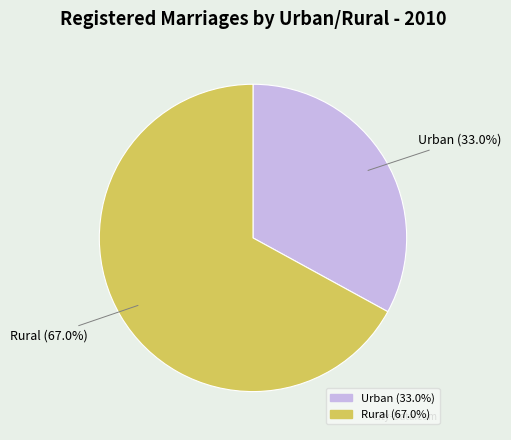

Between Rural and Urban, which is larger?

Rural